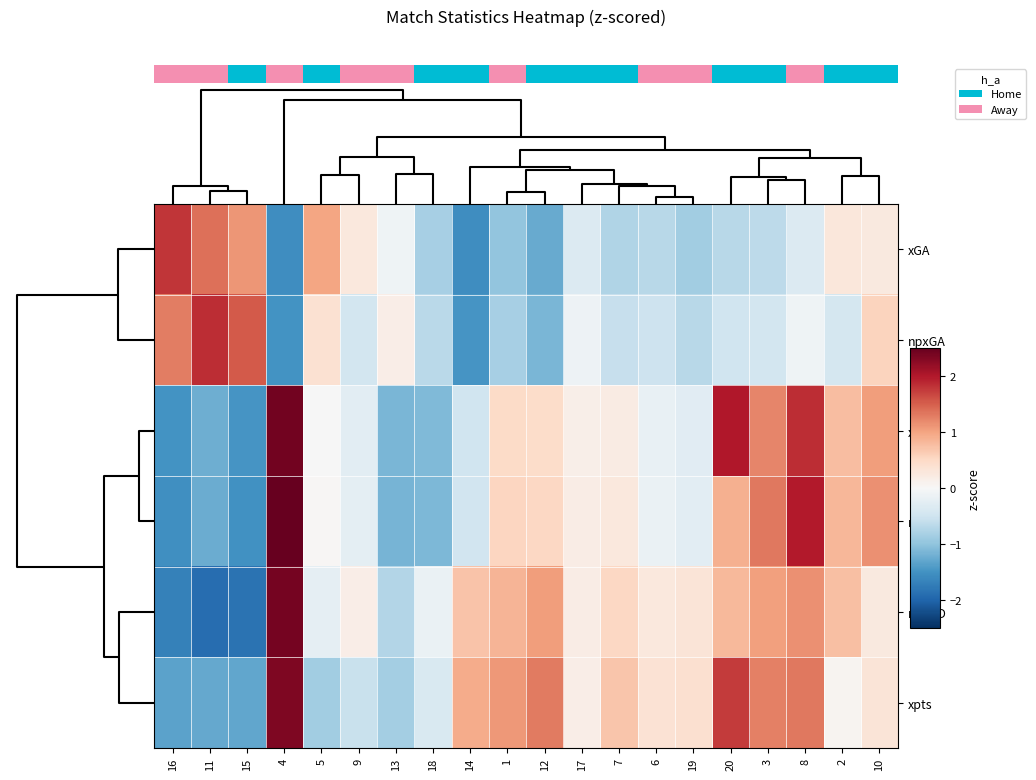

The xGA series shows -0.6 at 8. True or false?

False